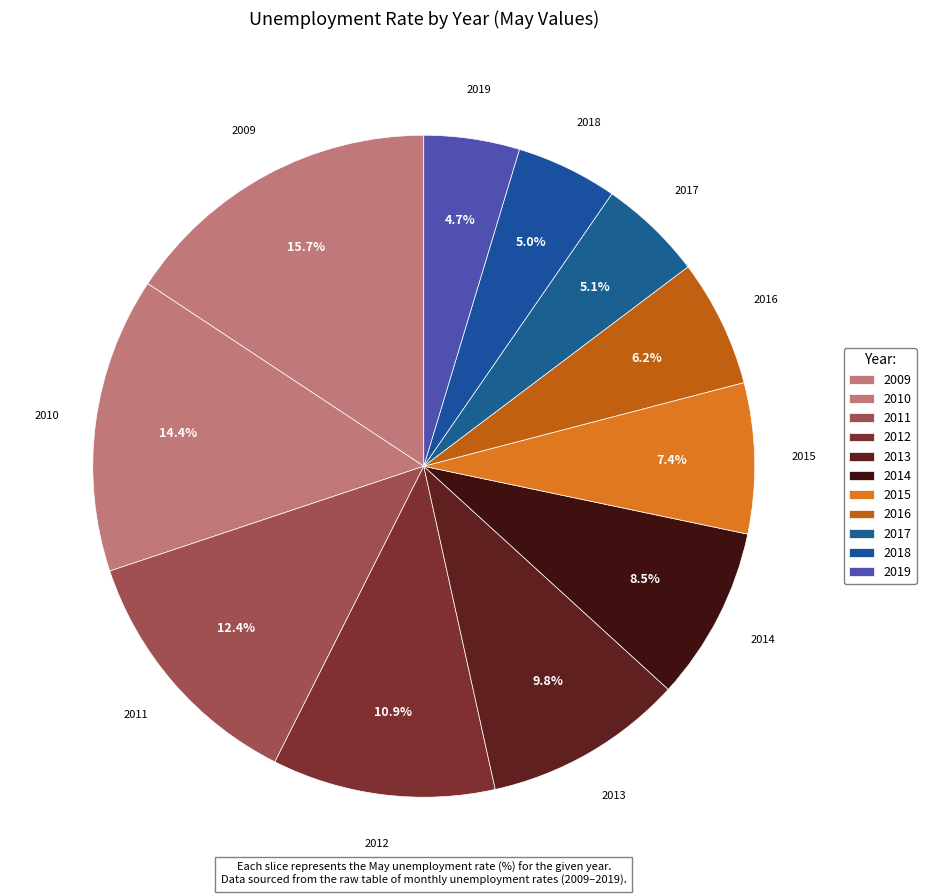

Does 2015 represent more than half of the total?

No